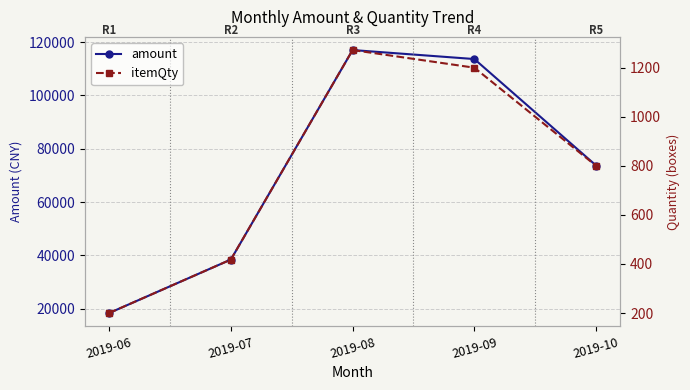

True or false: itemQty has more than 0 interior local peaks.

True